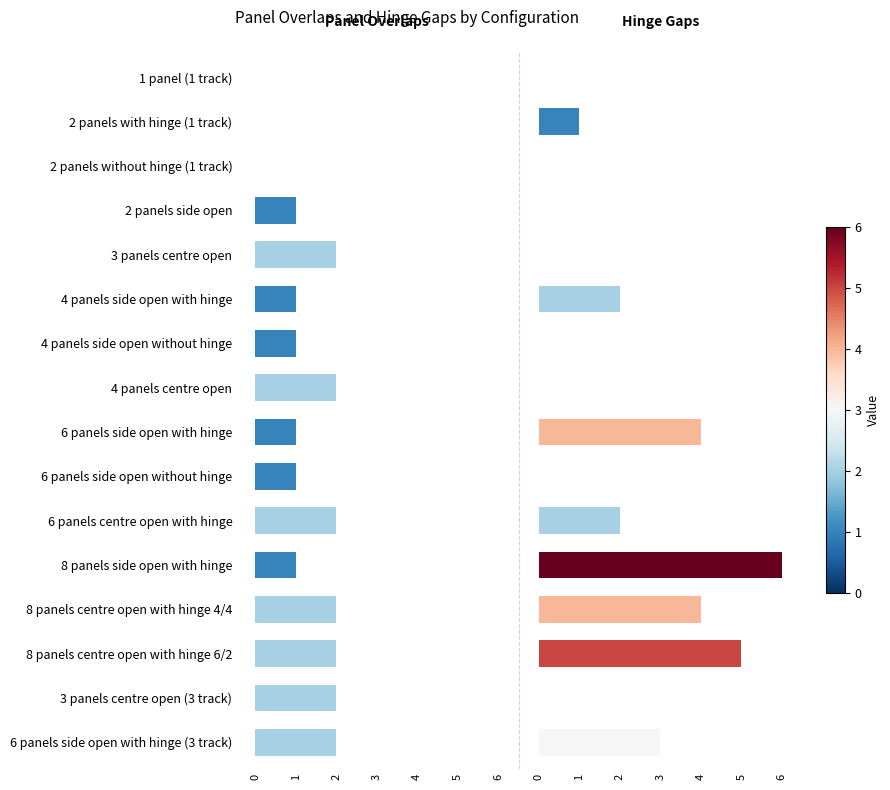

Reading left to right, list all the values displayed in this chart.

1 panel (1 track): 0	0
2 panels with hinge (1 track): 0	1
2 panels without hinge (1 track): 0	0
2 panels side open: 1	0
3 panels centre open: 2	0
4 panels side open with hinge: 1	2
4 panels side open without hinge: 1	0
4 panels centre open: 2	0
6 panels side open with hinge: 1	4
6 panels side open without hinge: 1	0
6 panels centre open with hinge: 2	2
8 panels side open with hinge: 1	6
8 panels centre open with hinge 4/4: 2	4
8 panels centre open with hinge 6/2: 2	5
3 panels centre open (3 track): 2	0
6 panels side open with hinge (3 track): 2	3